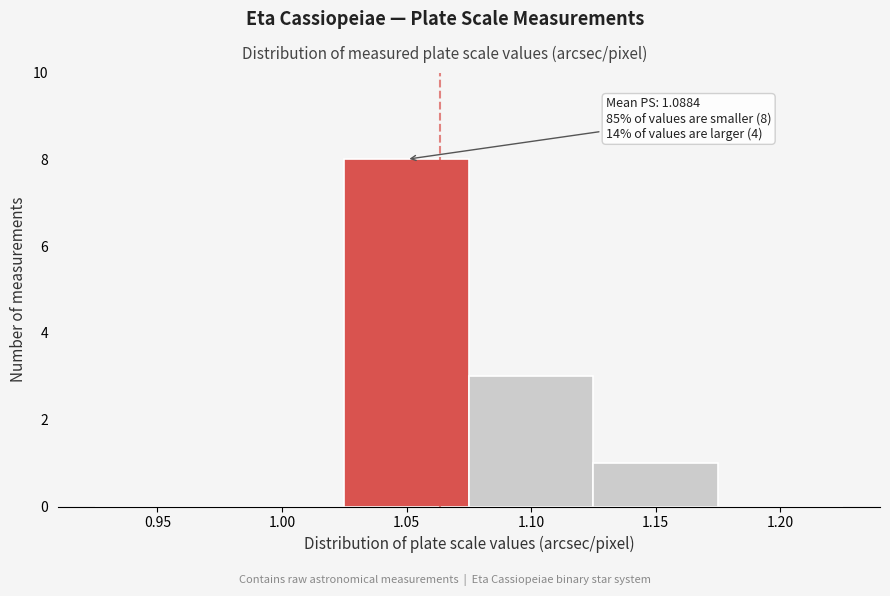

Reading left to right, what are all the values shown in this chart?

0.95=0	1.00=0	1.05=8	1.10=3	1.15=1	1.20=0